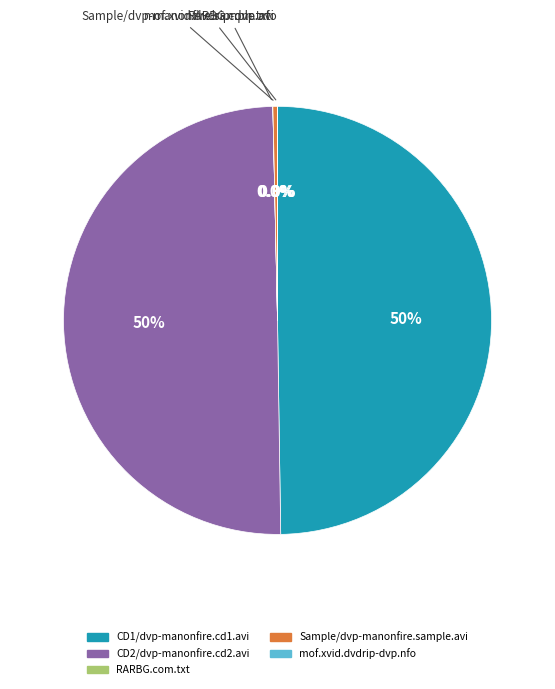

What portion of the pie excludes CD2/dvp-manonfire.cd2.avi?

50.1%